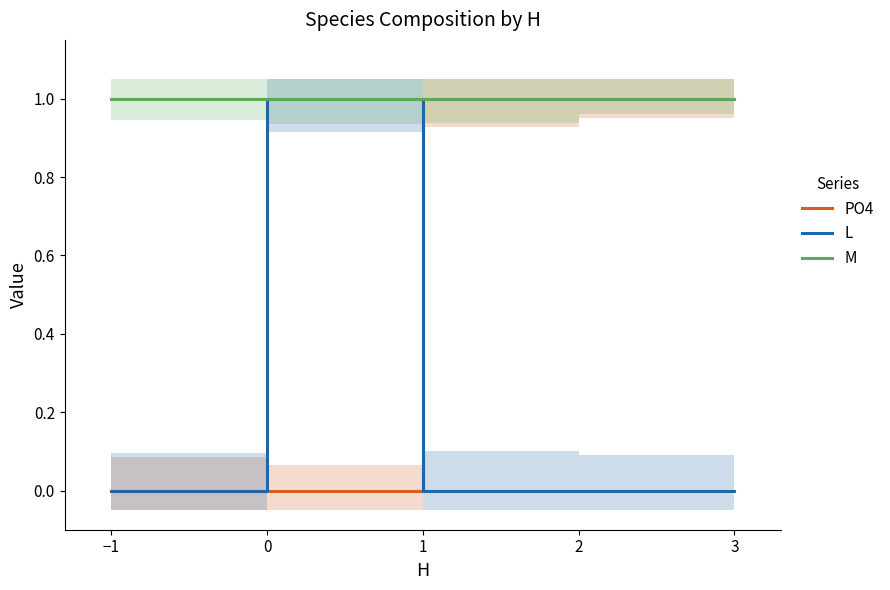

True or false: M has a value of 1 at 3.

True